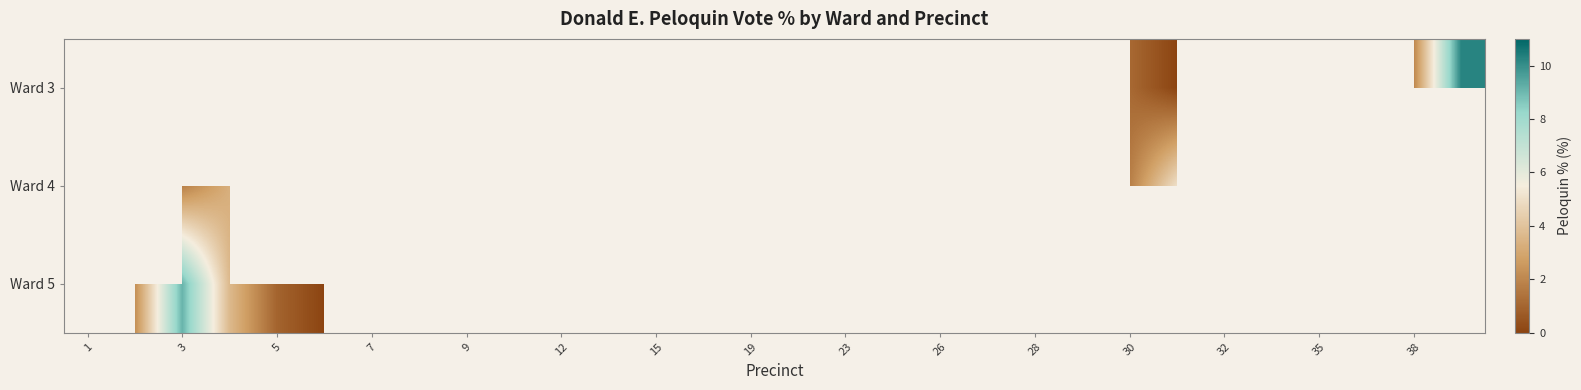

True or false: Ward 4 has a value of 0.9 at 19.

False